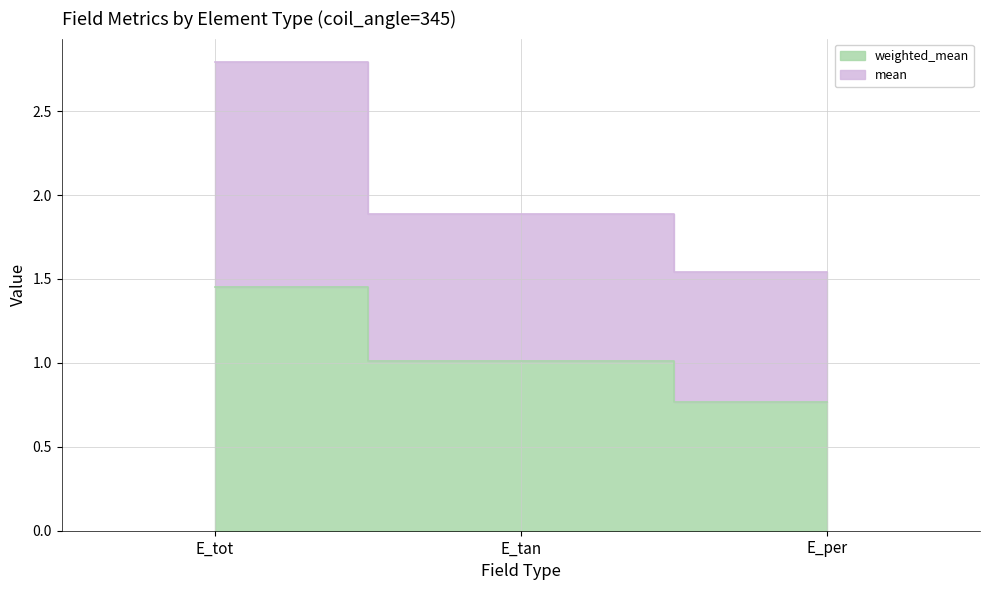

What is the label of the 3rd point from the right?

E_tot